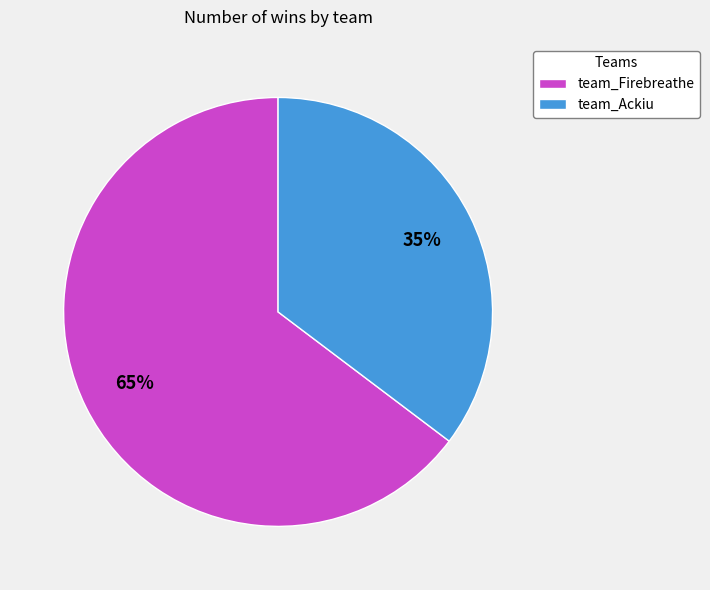

To the nearest percent, what is the average slice percentage?

50%